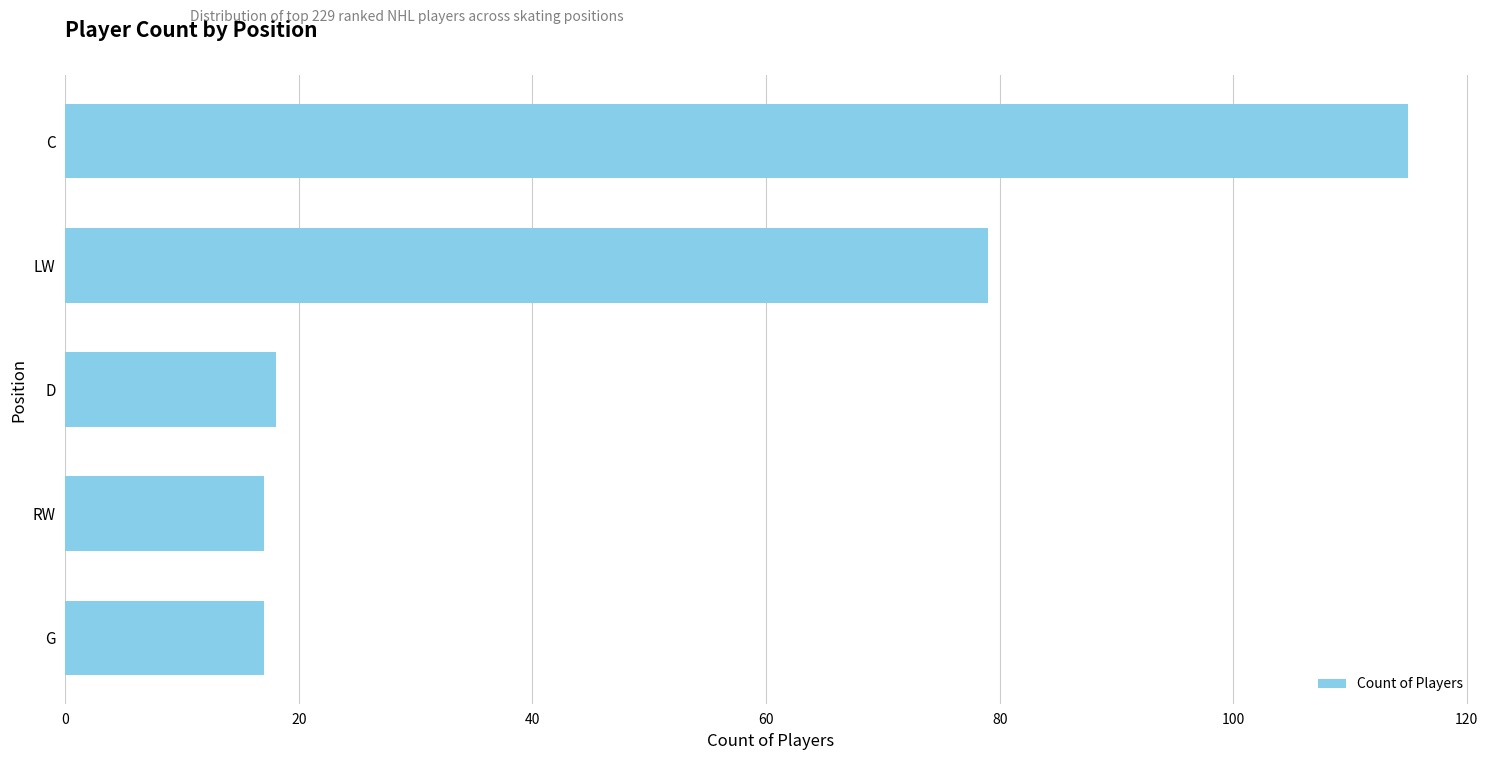

The value at LW is 127. True or false?

False